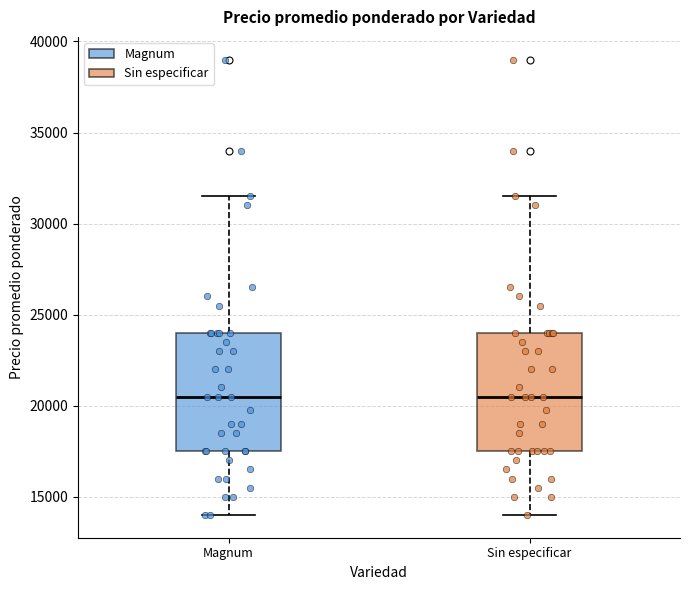

Reading left to right, read every box against the y-axis: the position of its median line, the range the box covers, and the ends of its whiskers. The values are not printed on the chart, so give them approximately, as read against the axis.

Magnum: median 20500, box 17500 to 24000, whiskers 14000 to 31500
Sin especificar: median 20500, box 17500 to 24000, whiskers 14000 to 31500